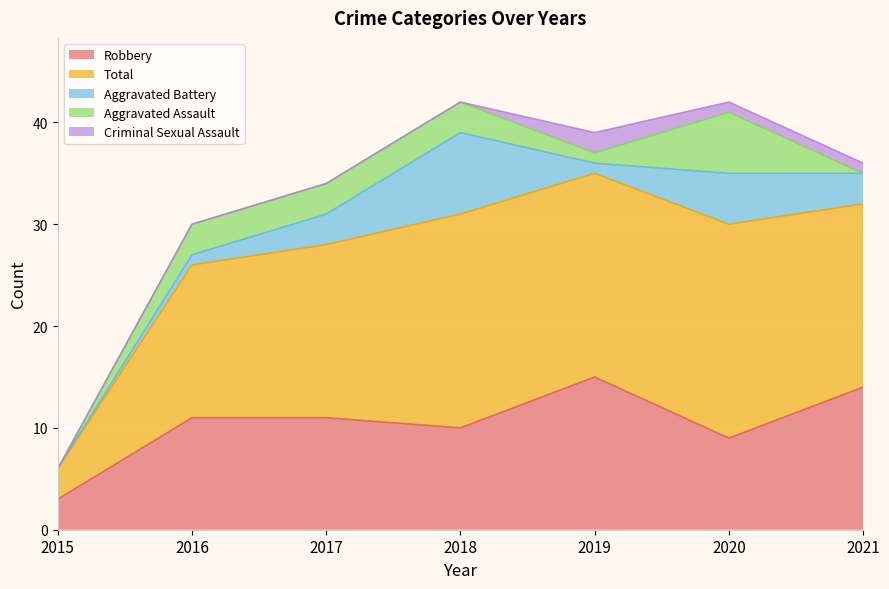

What is the value of the Total point at the 3rd from the left?

17